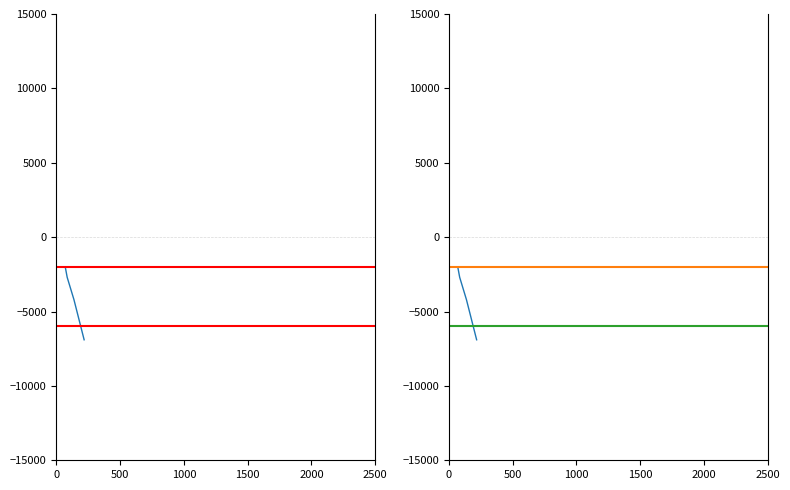

Is this an area chart (filled region under the line)?

No